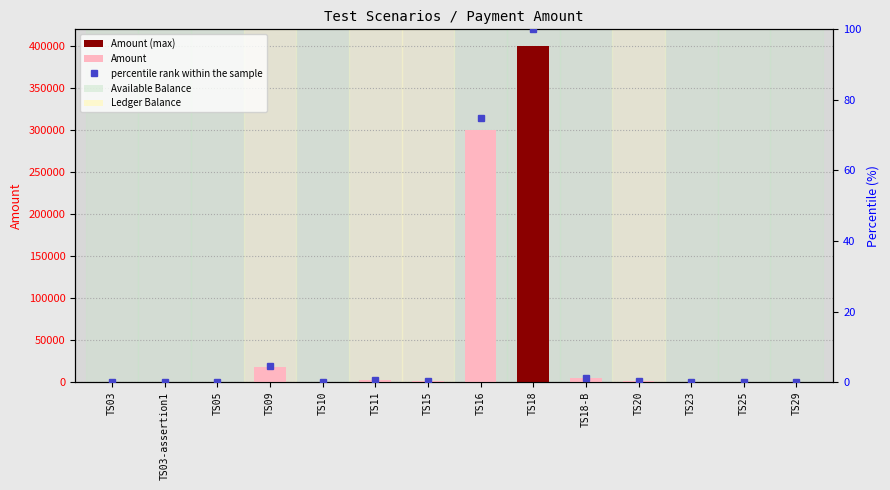

What is the label of the 13th bar from the left?

TS25